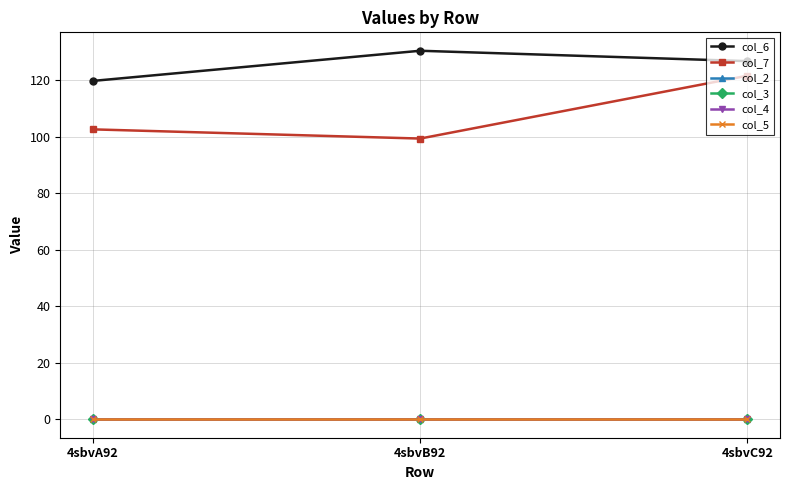

Is this an area chart (filled region under the line)?

No